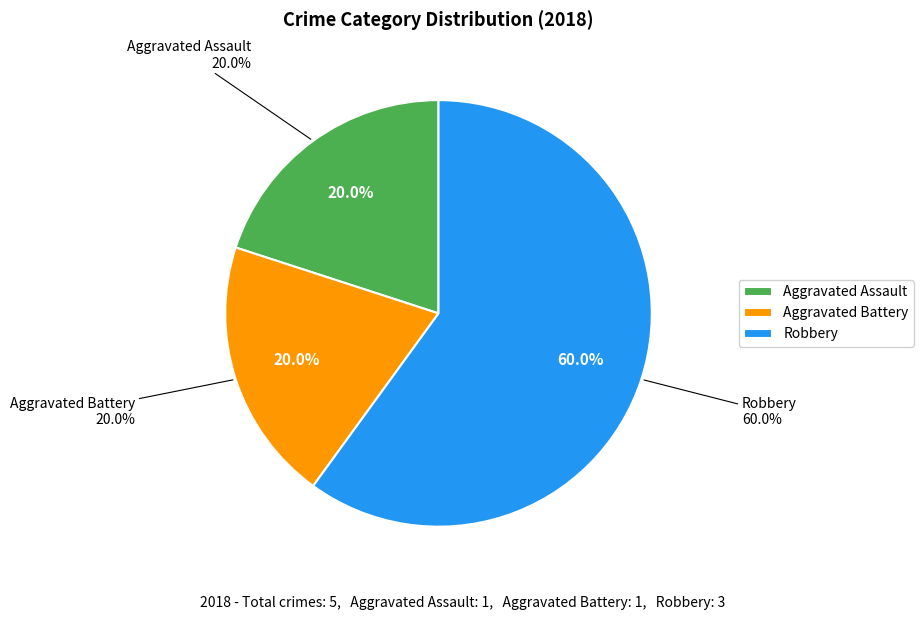

What is the majority slice?

Robbery